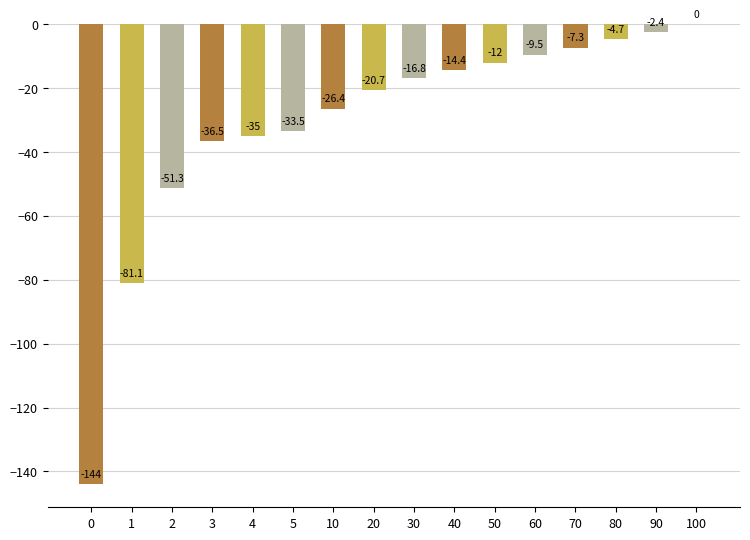

Reading left to right, what are all the values shown in this chart?

0=-144.0	1=-81.1	2=-51.3	3=-36.5	4=-35.0	5=-33.5	10=-26.4	20=-20.7	30=-16.8	40=-14.4	50=-12.0	60=-9.5	70=-7.3	80=-4.7	90=-2.4	100=0.0